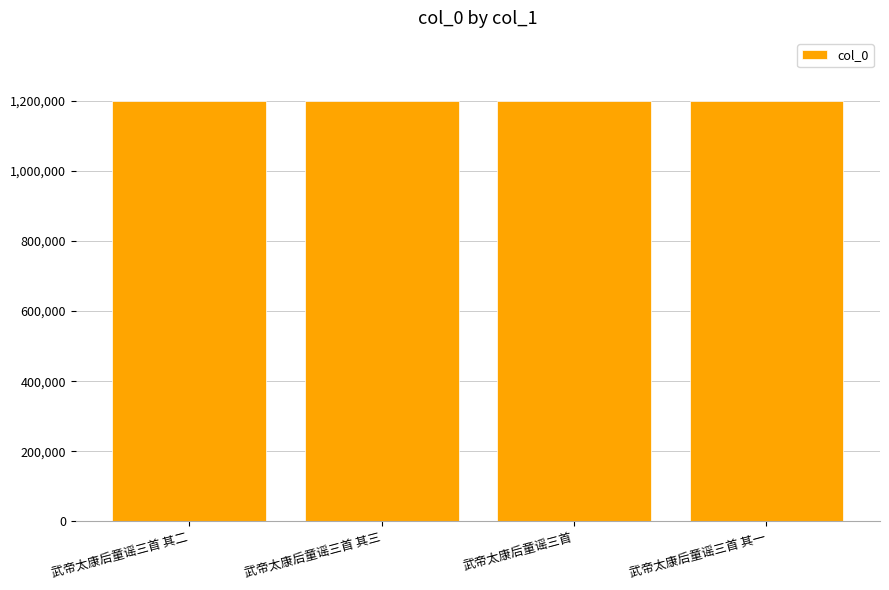

The chart shows a value of 1199507 at 武帝太康后童谣三首. True or false?

True